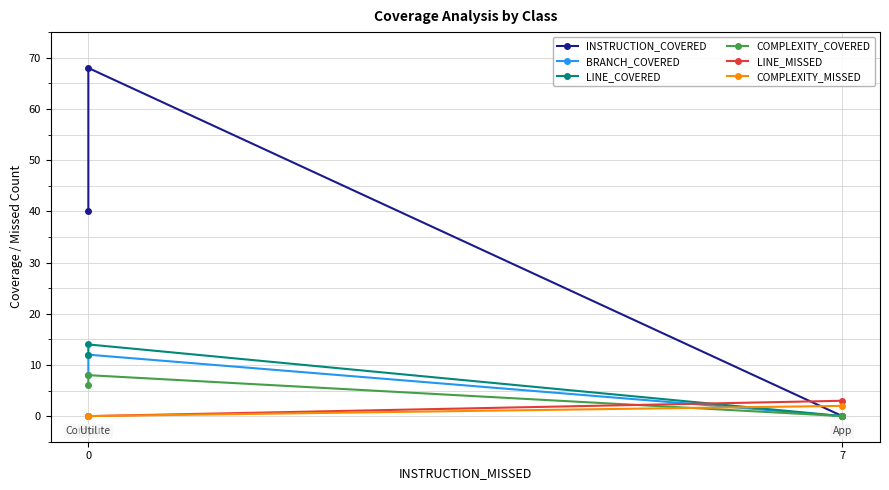

Does the chart display data point markers on the line(s)?

Yes